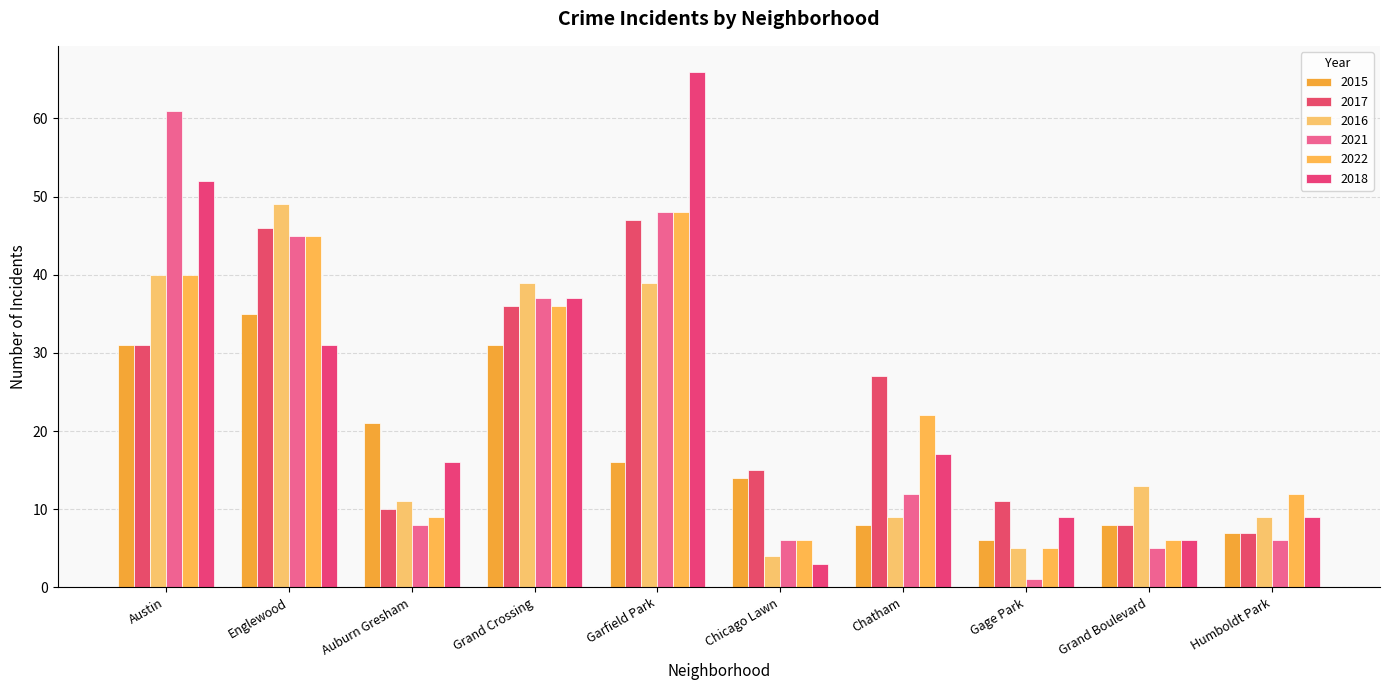

How many groups of bars are there?

10